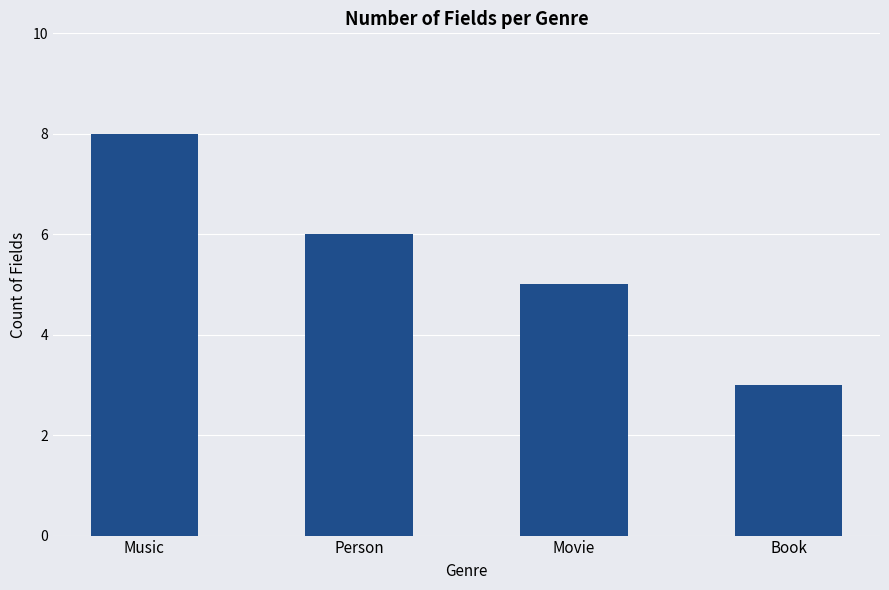

True or false: the data shows 2 at Book.

False